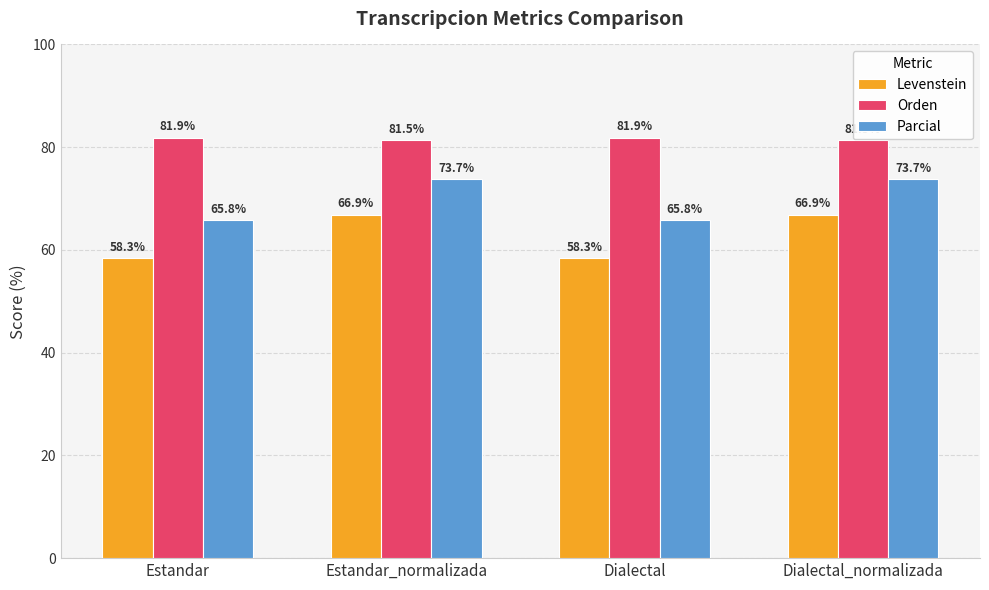

Are the bars horizontal?

No